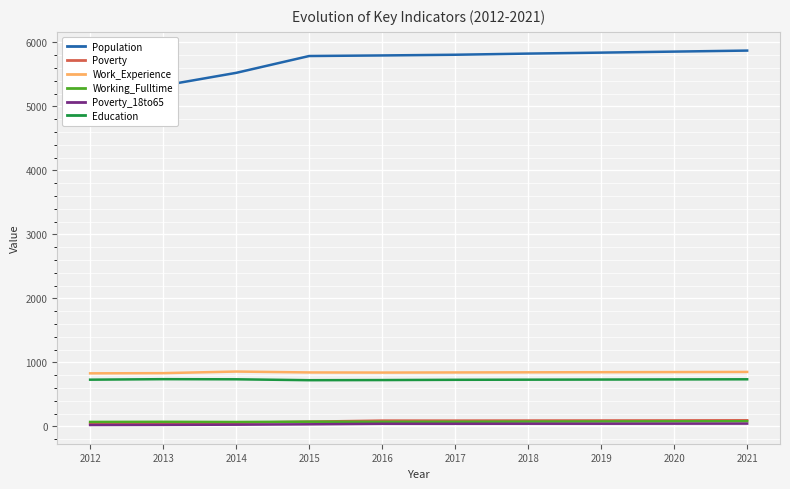

What is the value of the Working_Fulltime point at the 6th from the left?

73